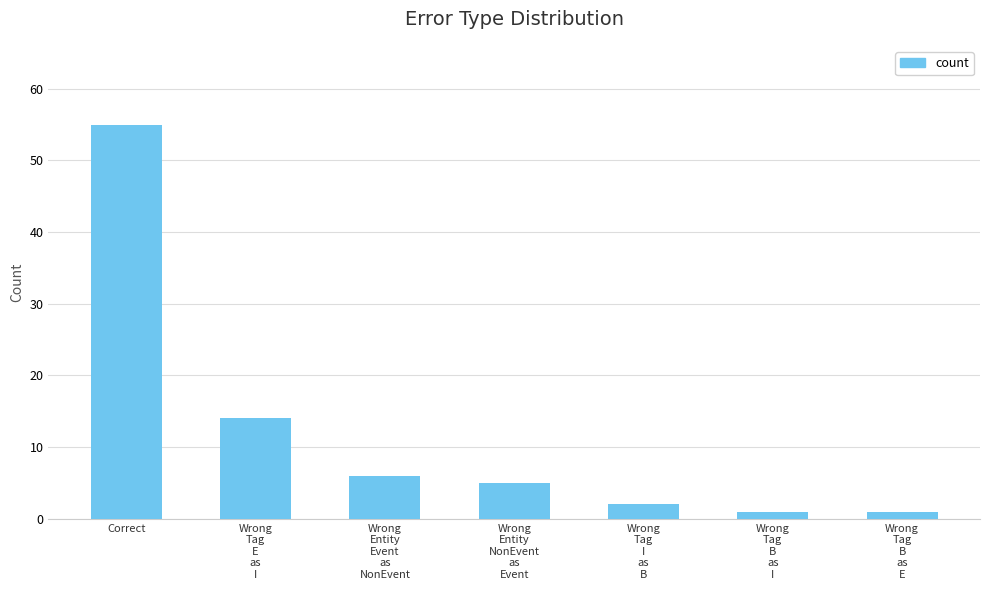

What is the label of the 2nd bar from the right?

Wrong
Tag
B
as
I